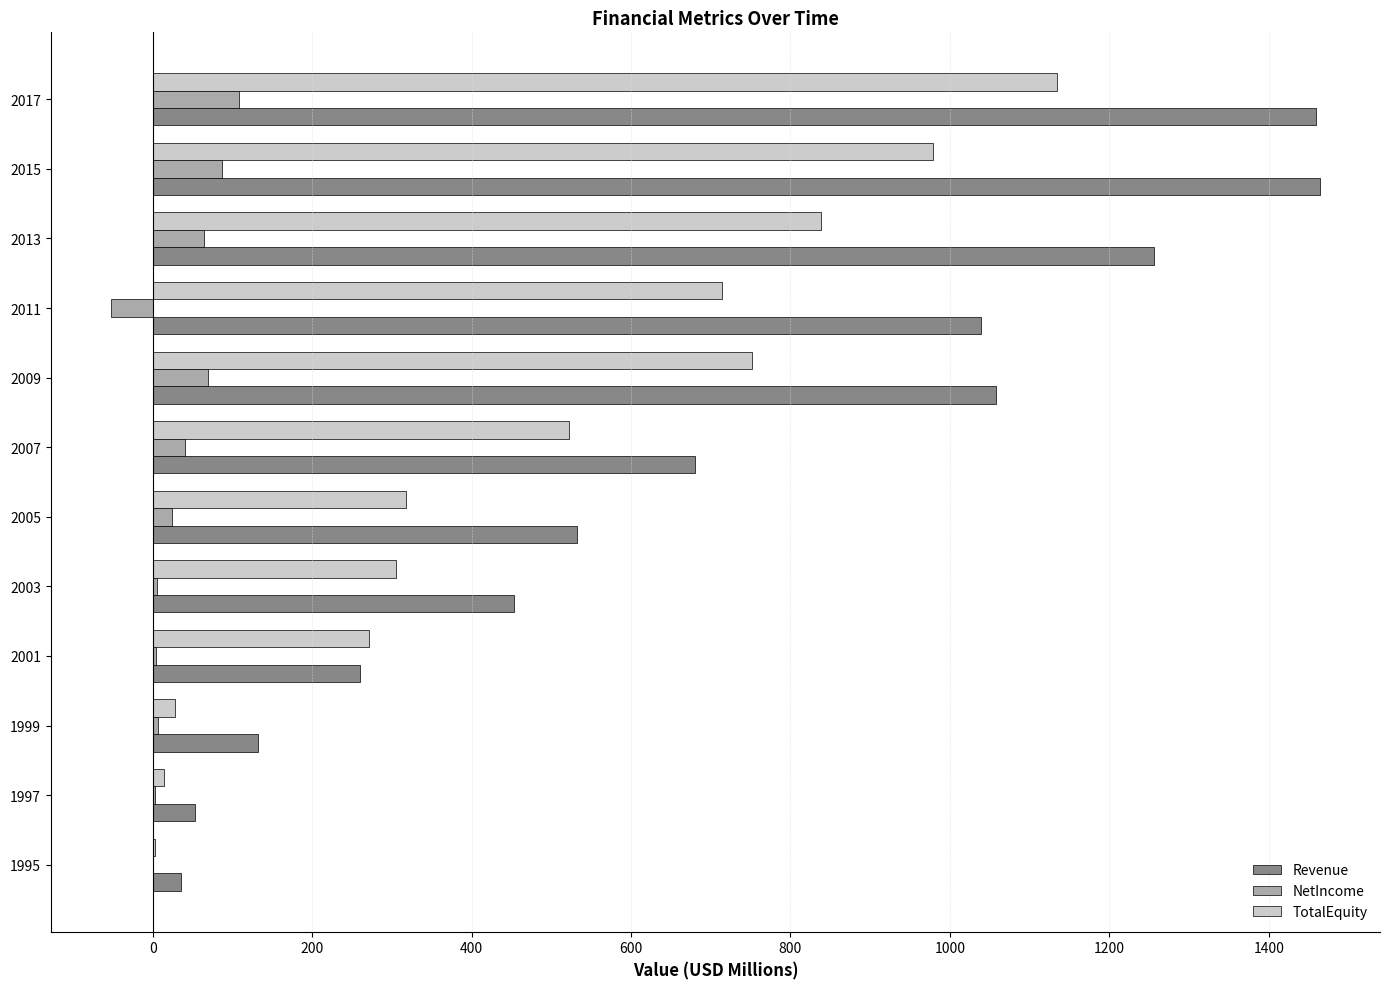

What is the maximum value shown in the chart?

1463.8